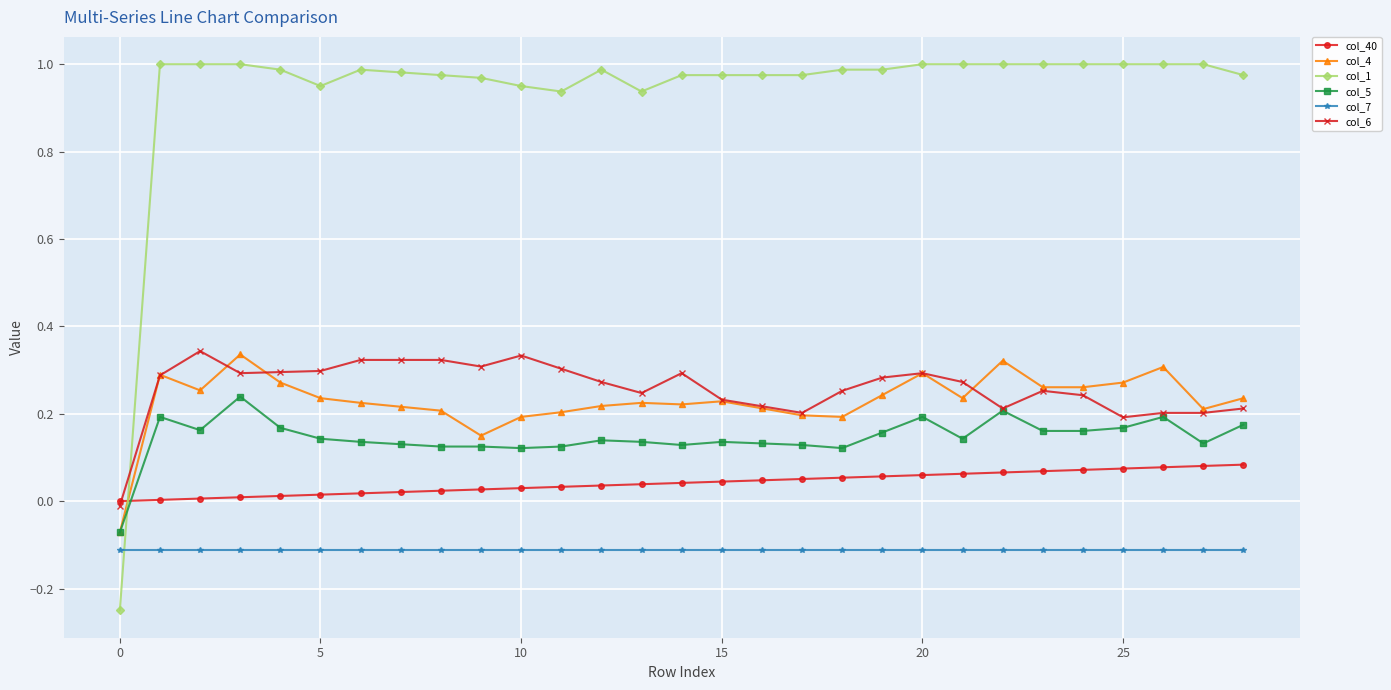

Which series has the largest total across all categories?

col_1